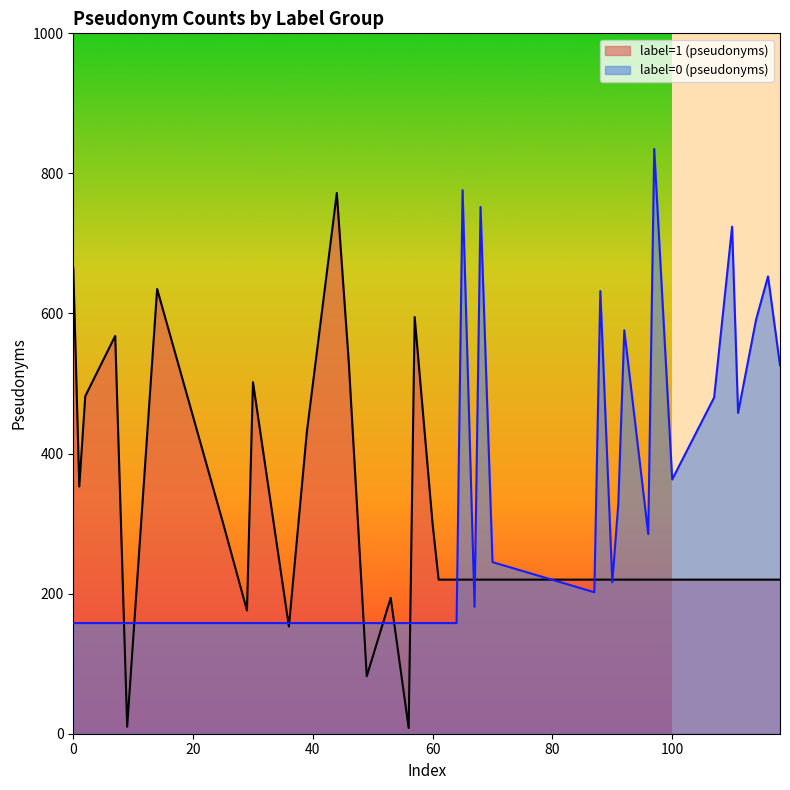

How many times do label=0 (pseudonyms) and label=1 (pseudonyms) cross each other?

13